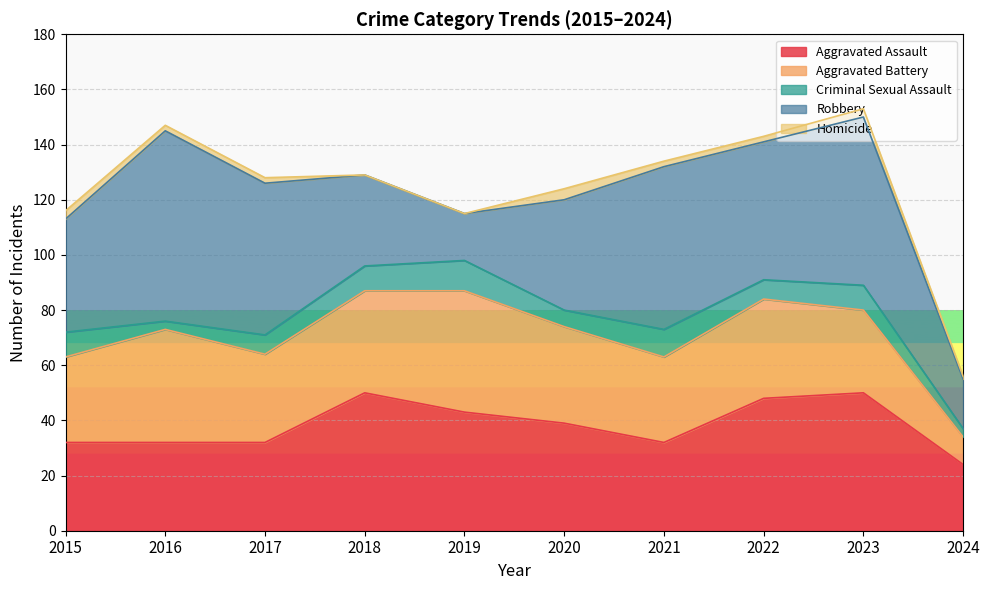

At how many categories does at least one series exceed 41?

7